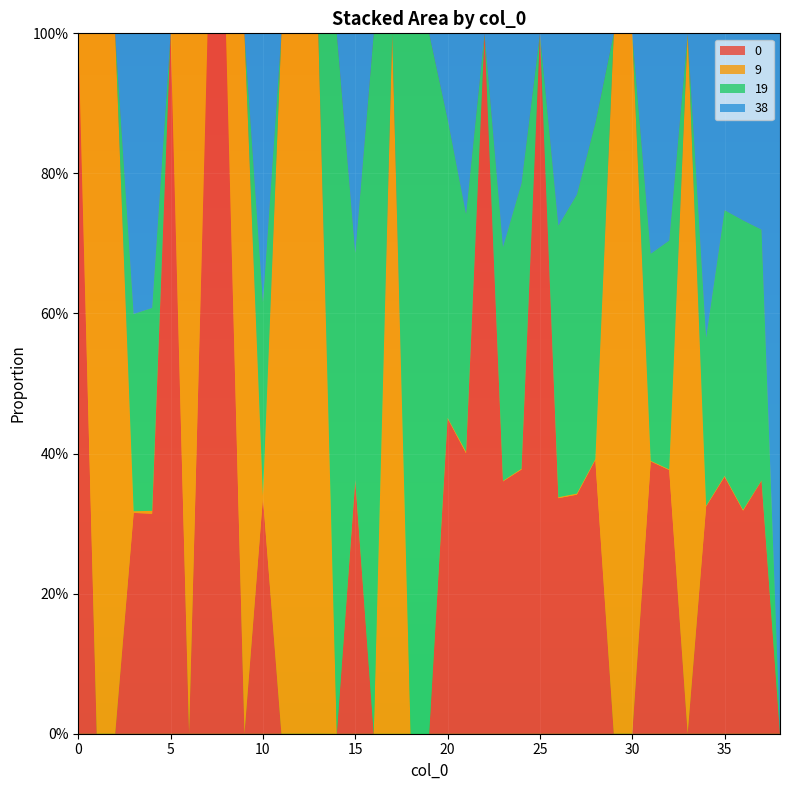

Reading left to right, what are all the values shown in this chart?

0: 0=1.0	1=0.0	2=0.0	3=0.3	4=0.3	5=1.0	6=0.0	7=1.0	8=1.0	9=0.0	10=0.3	11=0.0	12=0.0	13=0.0	14=0.0	15=0.4	16=0.0	17=0.0	18=0.0	19=0.0	20=0.5	21=0.4	22=1.0	23=0.4	24=0.4	25=1.0	26=0.3	27=0.3	28=0.4	29=0.0	30=0.0	31=0.4	32=0.4	33=0.0	34=0.3	35=0.4	36=0.3	37=0.4	38=0.0
9: 0=0.0	1=1.0	2=1.0	3=0.0	4=0.0	5=0.0	6=1.0	7=0.0	8=0.0	9=1.0	10=0.0	11=1.0	12=1.0	13=1.0	14=0.0	15=0.0	16=0.0	17=1.0	18=0.0	19=0.0	20=0.0	21=0.0	22=0.0	23=0.0	24=0.0	25=0.0	26=0.0	27=0.0	28=0.0	29=1.0	30=1.0	31=0.0	32=0.0	33=1.0	34=0.0	35=0.0	36=0.0	37=0.0	38=0.0
19: 0=0.0	1=0.0	2=0.0	3=0.3	4=0.3	5=0.0	6=0.0	7=0.0	8=0.0	9=0.0	10=0.3	11=0.0	12=0.0	13=0.0	14=1.0	15=0.3	16=1.0	17=0.0	18=1.0	19=1.0	20=0.4	21=0.3	22=0.0	23=0.3	24=0.4	25=0.0	26=0.4	27=0.4	28=0.5	29=0.0	30=0.0	31=0.3	32=0.3	33=0.0	34=0.2	35=0.4	36=0.4	37=0.4	38=0.0
38: 0=0.0	1=0.0	2=0.0	3=0.4	4=0.4	5=0.0	6=0.0	7=0.0	8=0.0	9=0.0	10=0.4	11=0.0	12=0.0	13=0.0	14=0.0	15=0.3	16=0.0	17=0.0	18=0.0	19=0.0	20=0.1	21=0.3	22=0.0	23=0.3	24=0.2	25=0.0	26=0.3	27=0.2	28=0.1	29=0.0	30=0.0	31=0.3	32=0.3	33=0.0	34=0.4	35=0.3	36=0.3	37=0.3	38=1.0